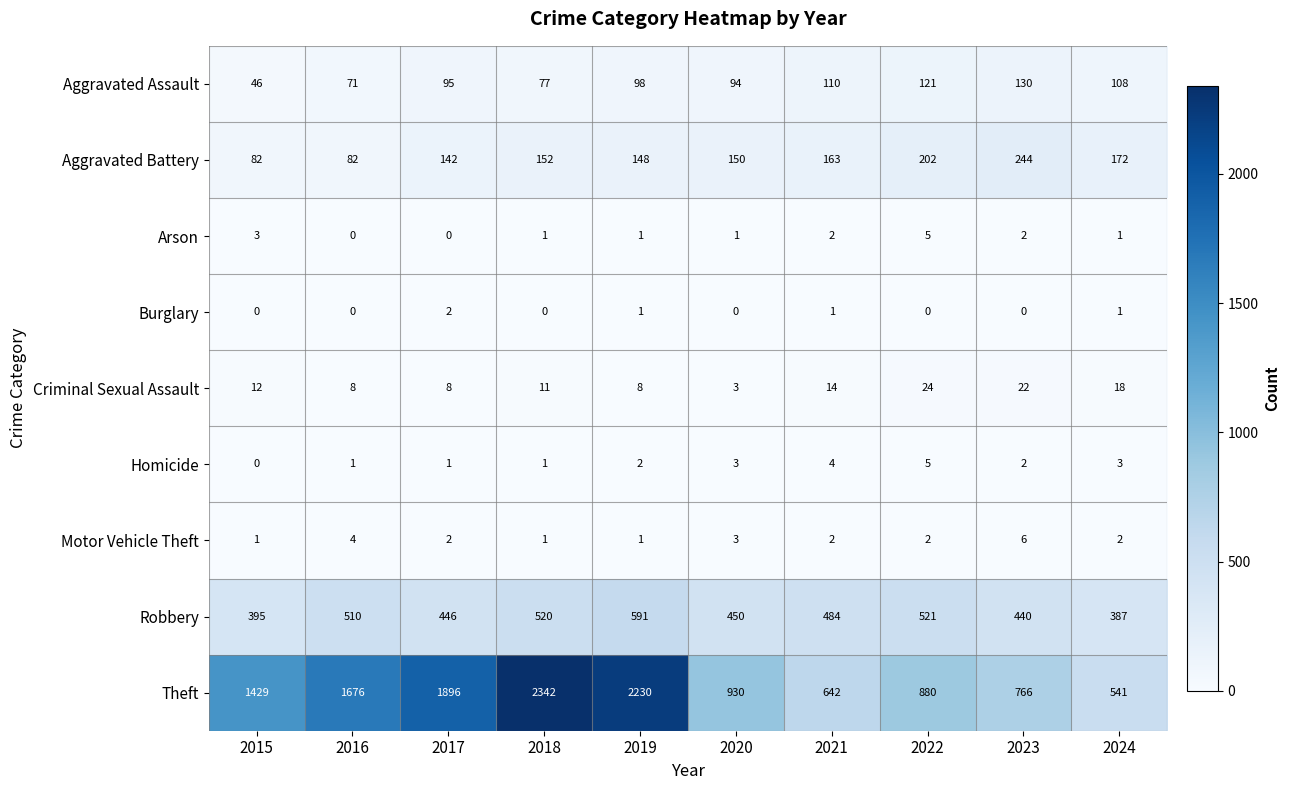

At which category is the sum across all series the highest?

2018